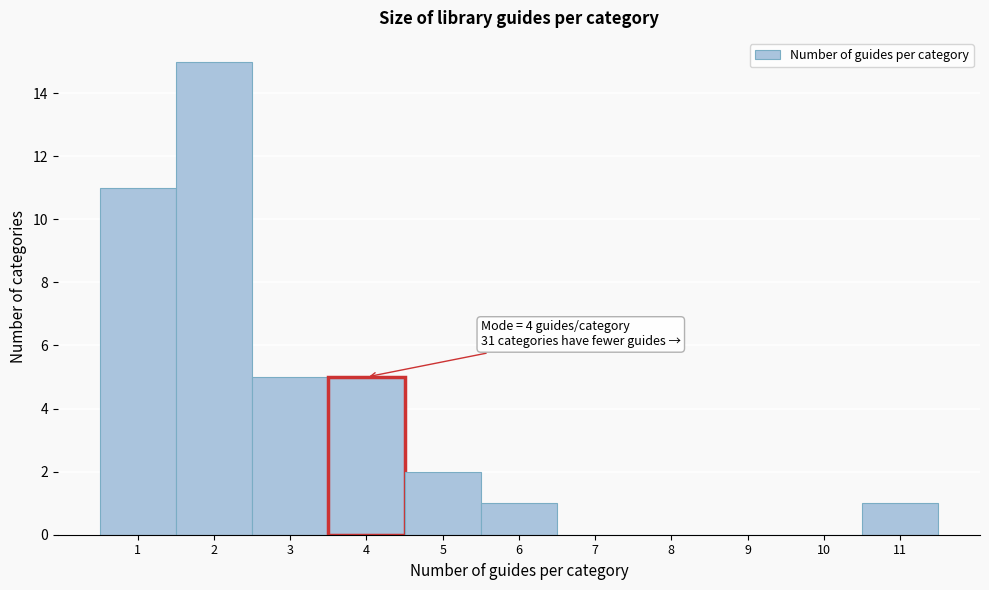

Over which range of the x-axis is the bar tallest?

1.5 to 2.5